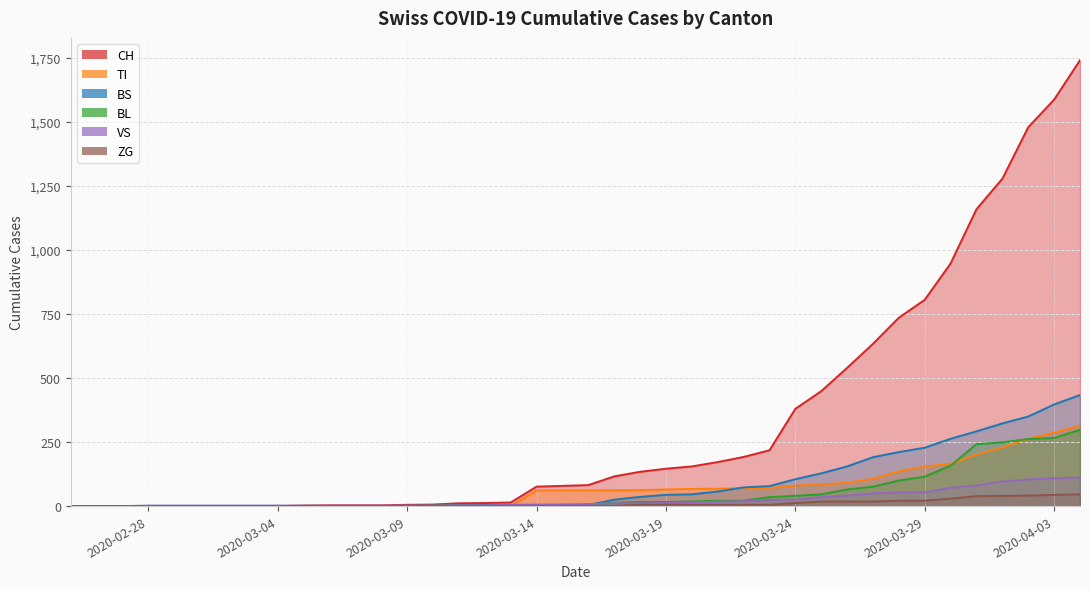

Which series has the widest spread of values?

CH